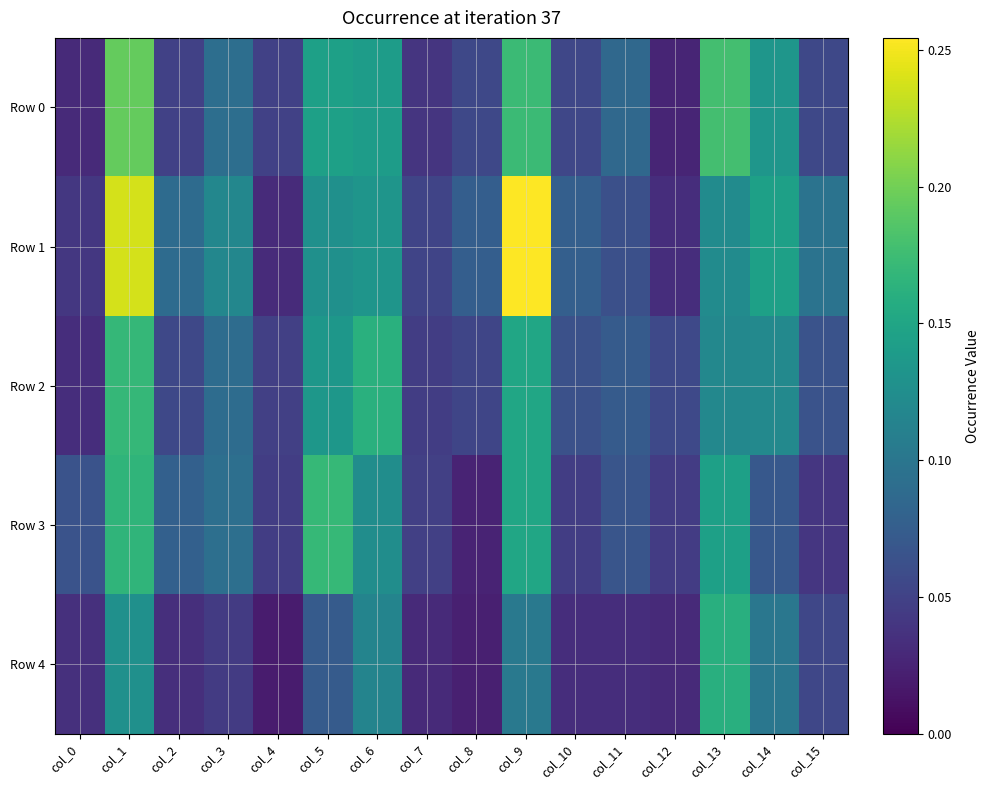

At how many categories does at least one series exceed 0?

16